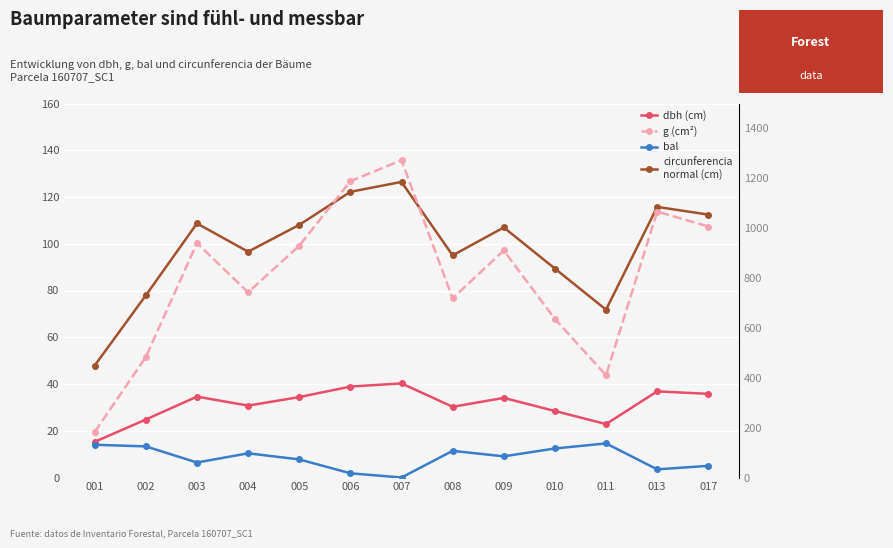

True or false: g and circunferencia_normal intersect in this chart.

False